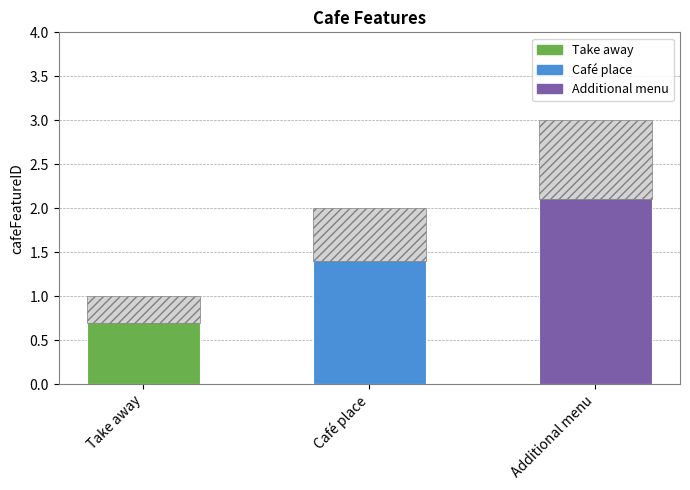

The chart shows a value of 3 at Café place. True or false?

False